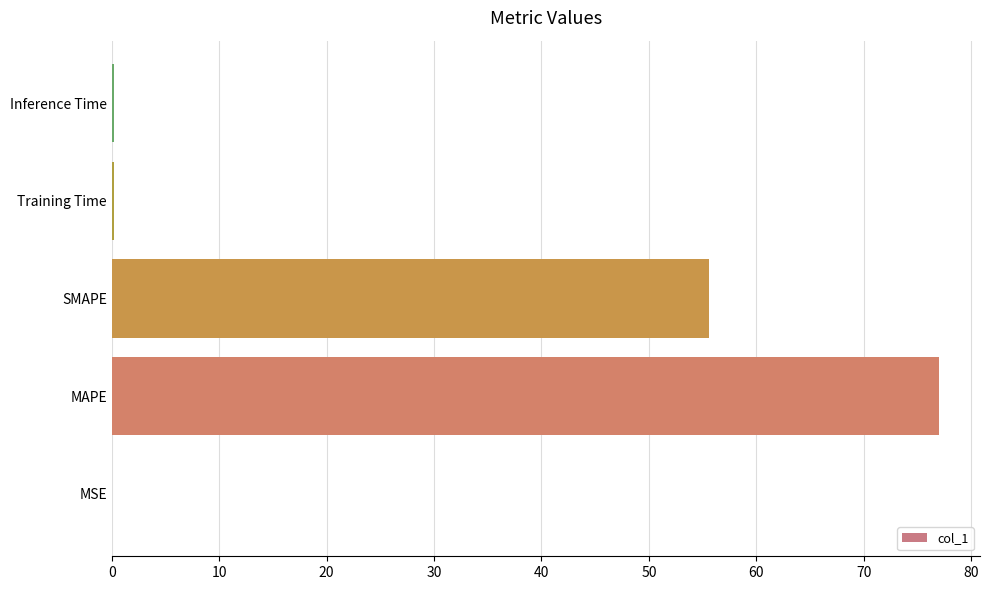

Where is the data nearest to the value 38?

SMAPE